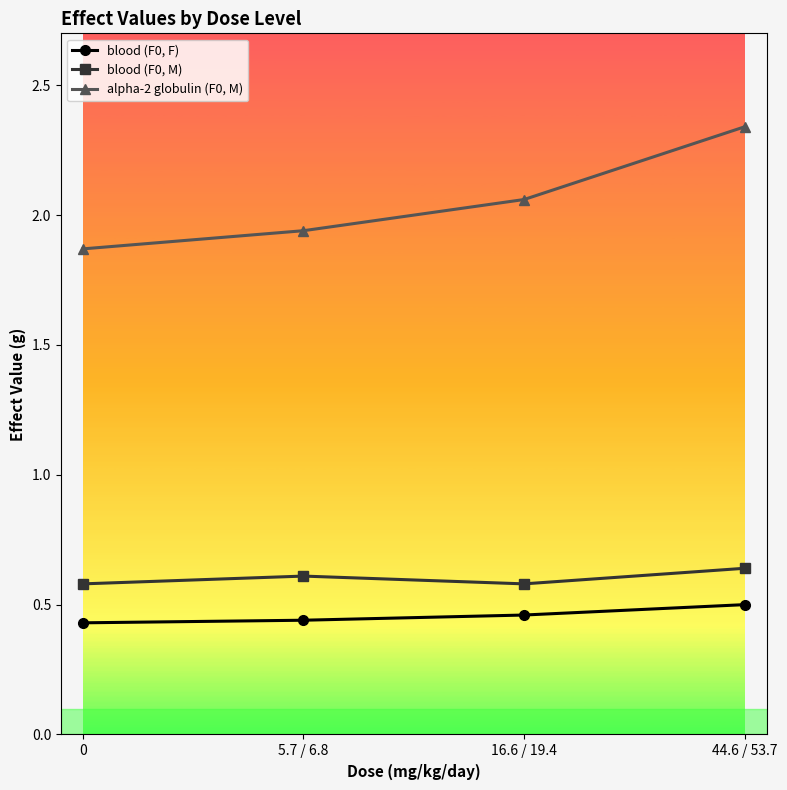

What is the spread (max minus min) of values at 5.7 / 6.8?

1.5